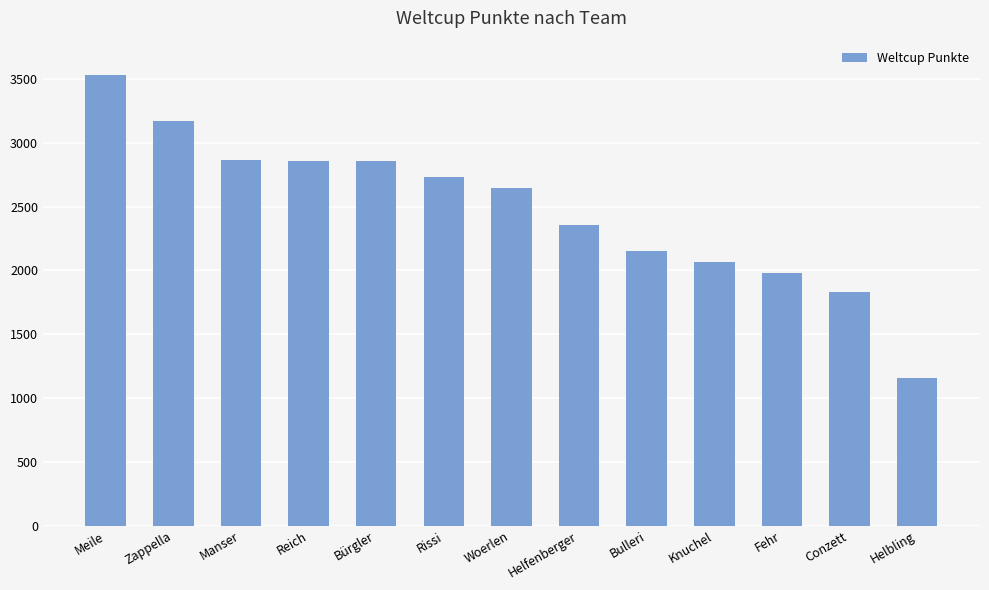

What is the difference between the values at Bürgler and Bulleri?

703